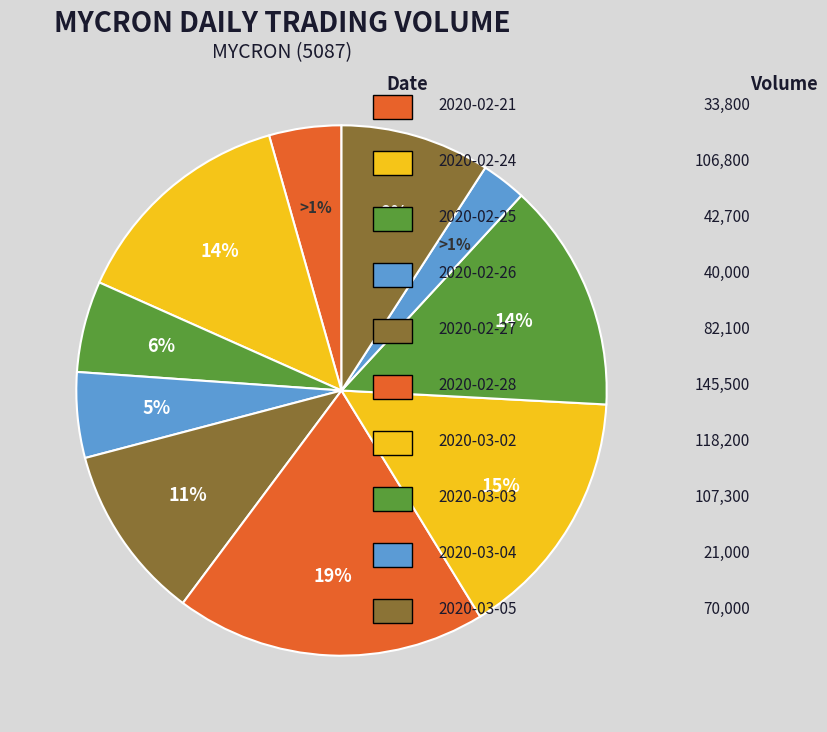

Rank the categories by value from lowest to highest.

2020-03-04, 2020-02-21, 2020-02-26, 2020-02-25, 2020-03-05, 2020-02-27, 2020-02-24, 2020-03-03, 2020-03-02, 2020-02-28